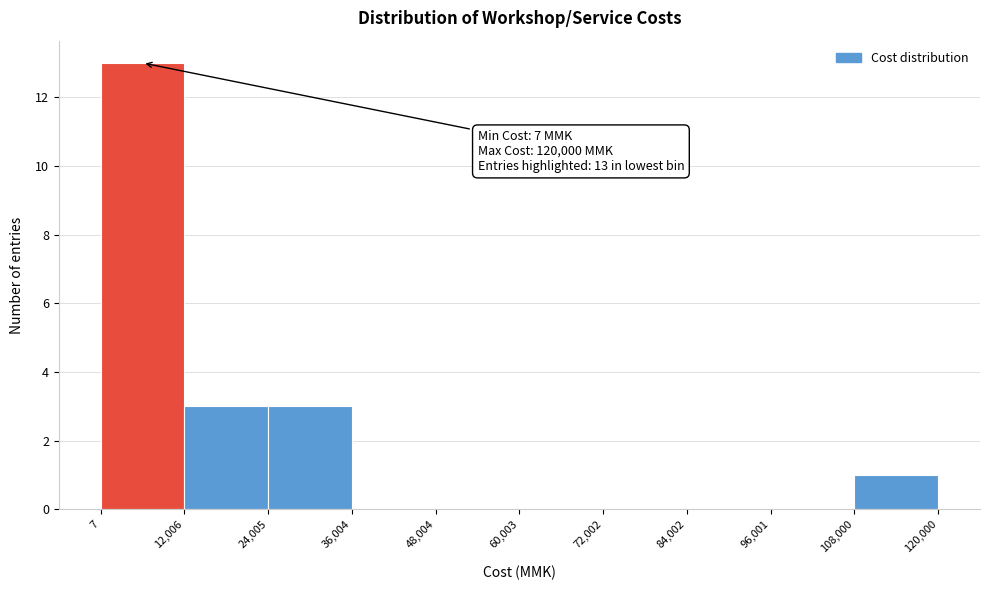

Over which range of the x-axis is the bar tallest?

7 to 12,006